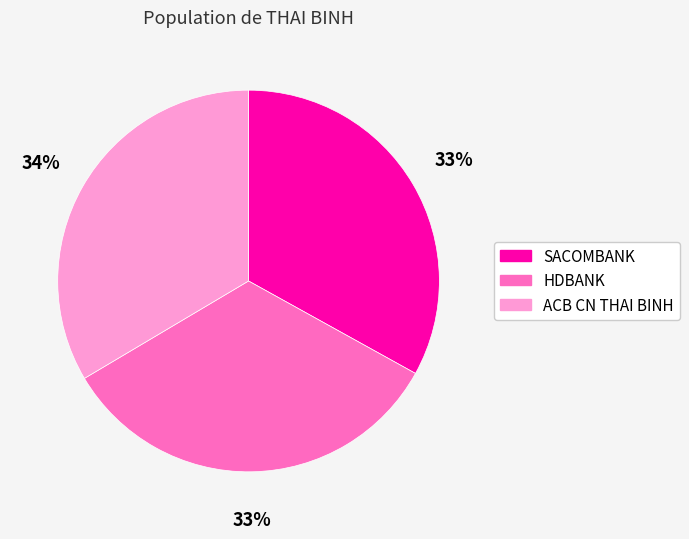

Is there any slice that represents more than half of the pie?

No